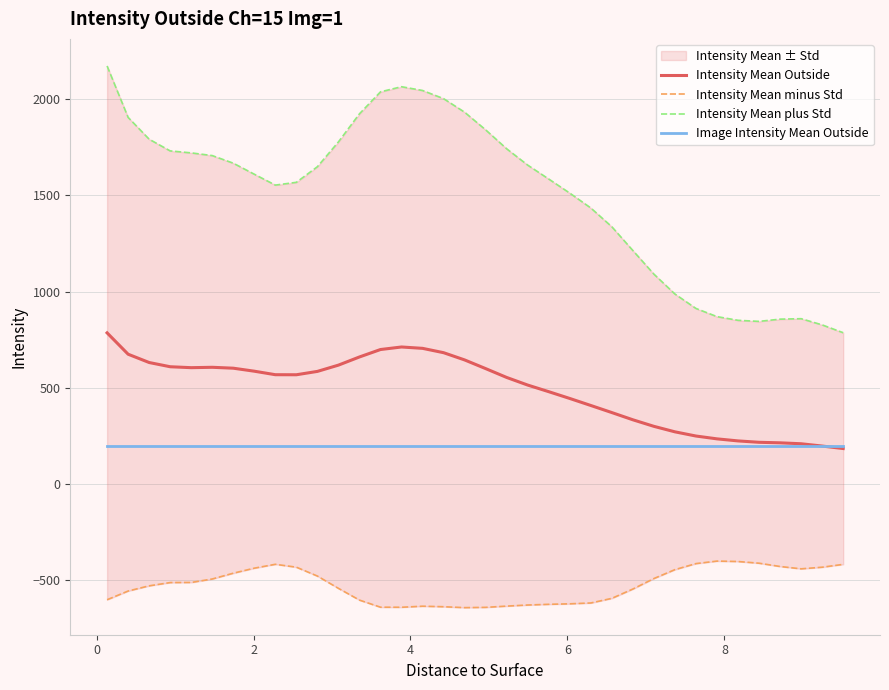

What is the minimum value for Intensity Mean Outside?

184.8